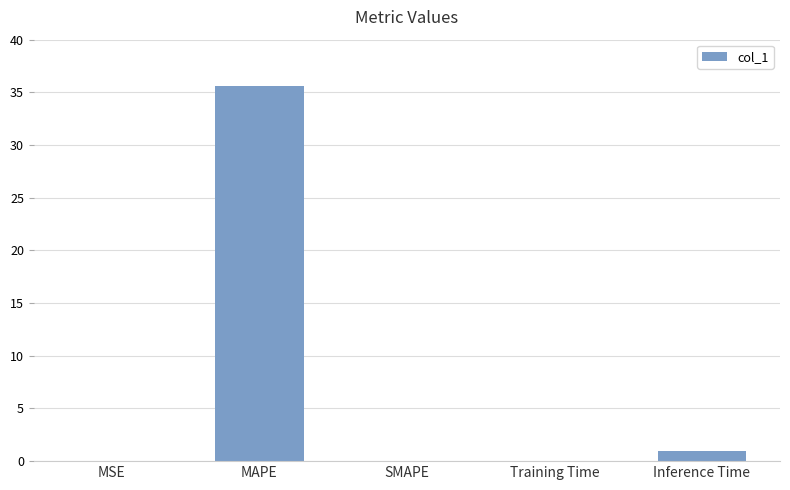

What is the greatest value displayed?

35.6